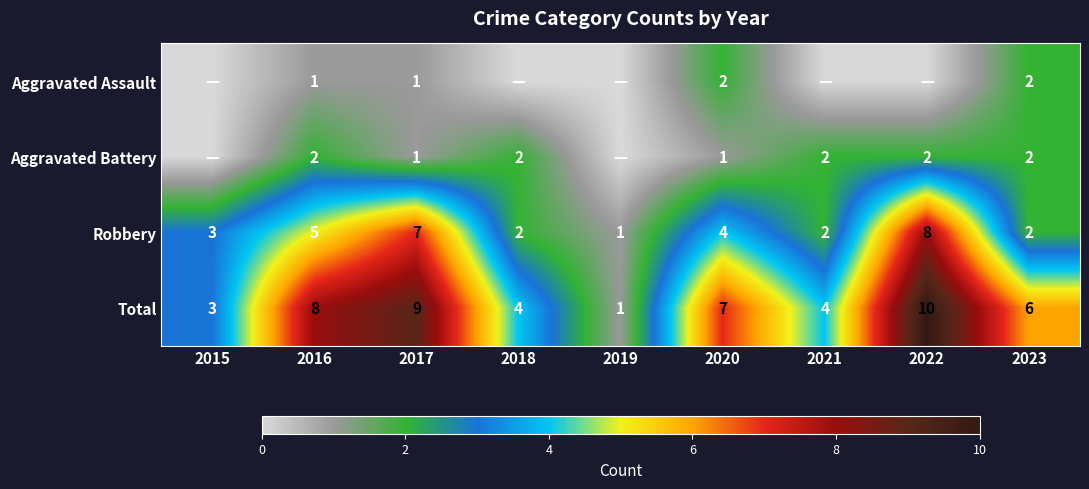

What is the maximum value for Robbery?

8